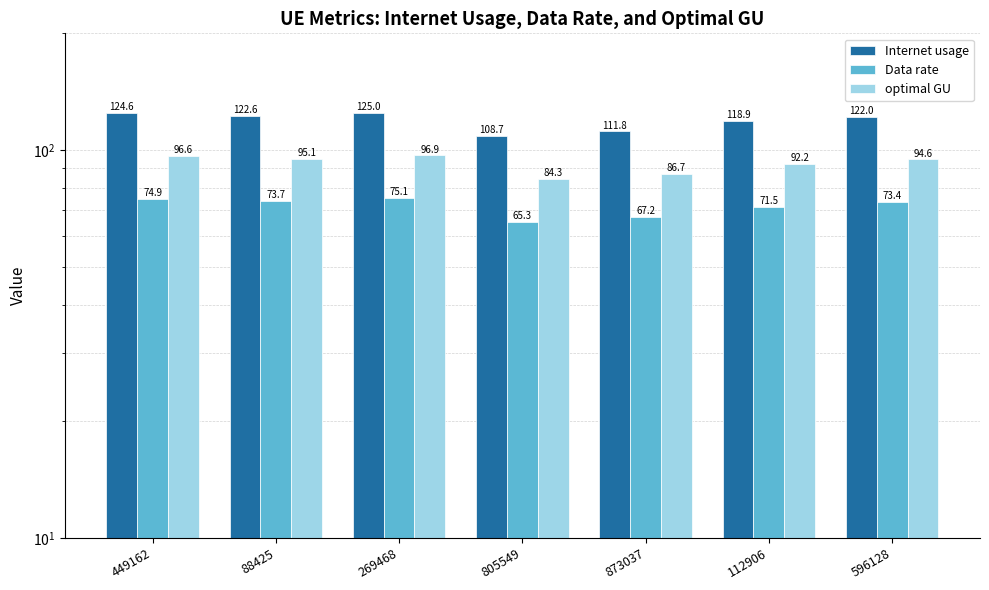

At which category does the chart reach its minimum across all series?

805549